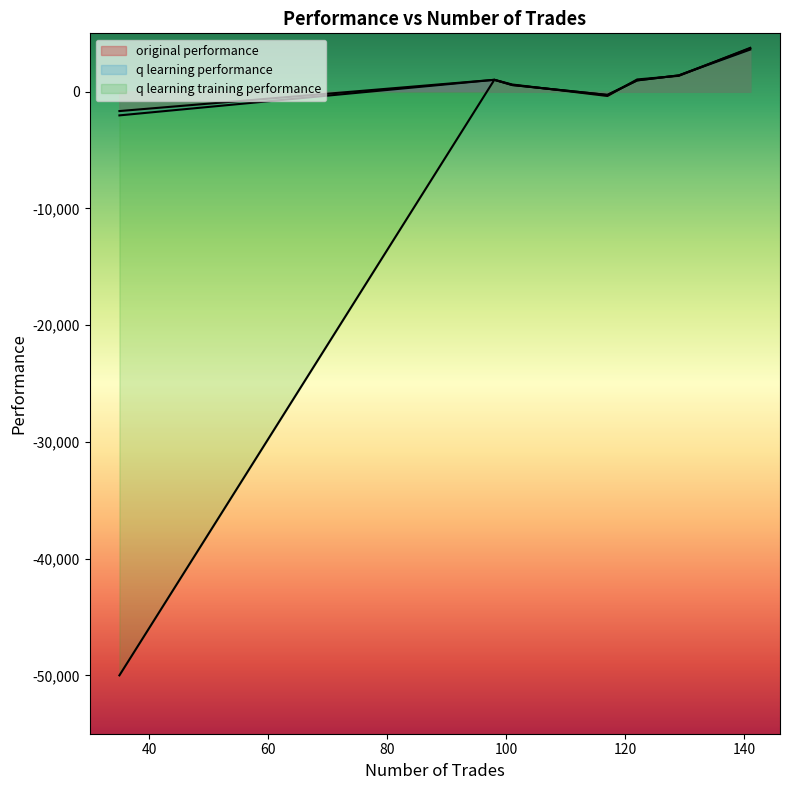

At which category is the sum across all series the highest?

141